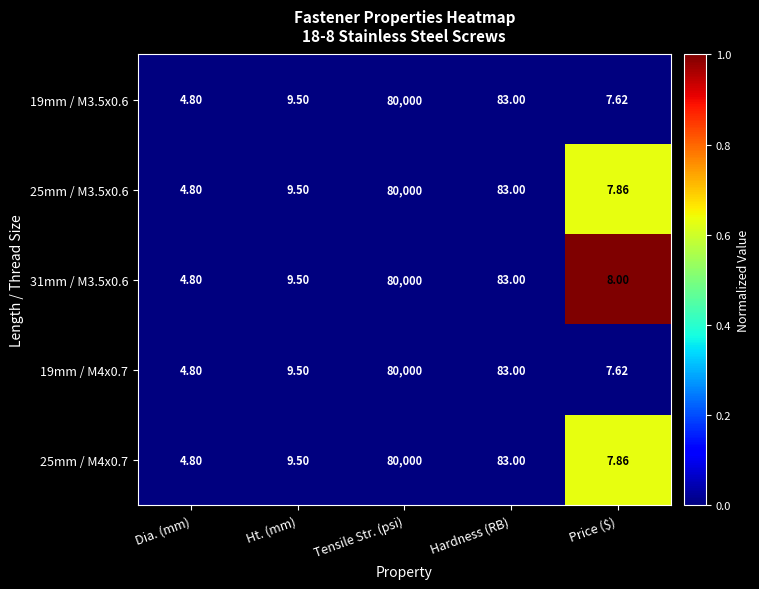

How many categories are shown in the chart?

5